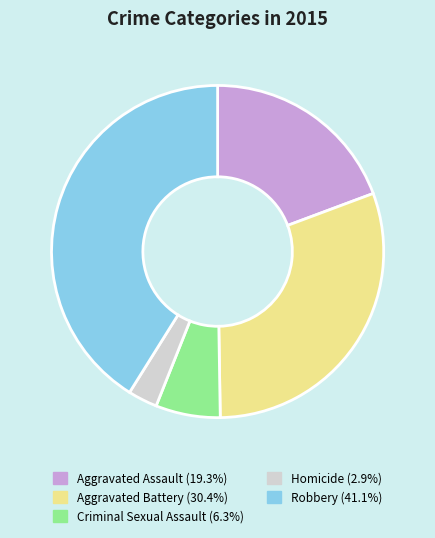

Which has a higher value, Robbery or Aggravated Assault?

Robbery